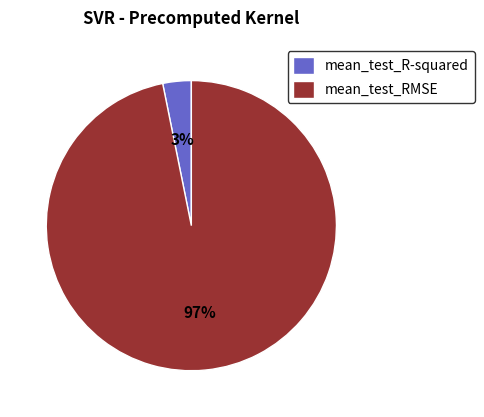

To the nearest percent, what percentage of the pie is mean_test_RMSE?

97%